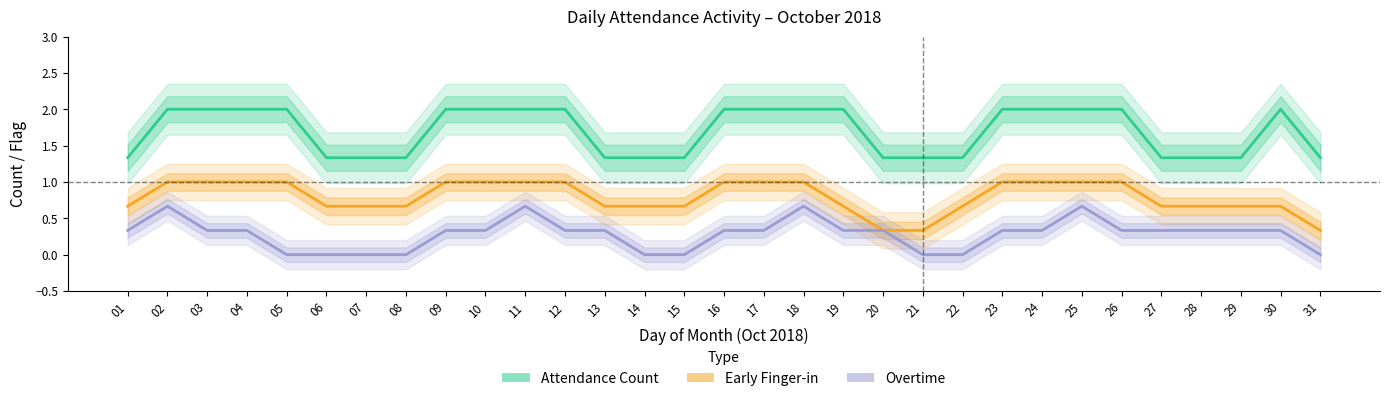

Which has a higher value, 20 or 01?

20